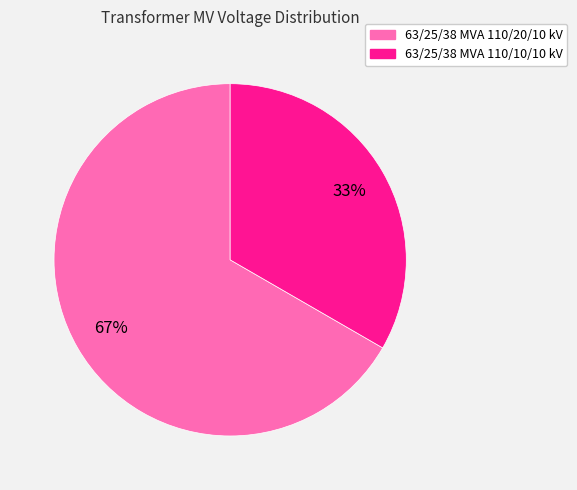

Is the sum of 63/25/38 MVA 110/20/10 kV and 63/25/38 MVA 110/10/10 kV greater than half?

Yes